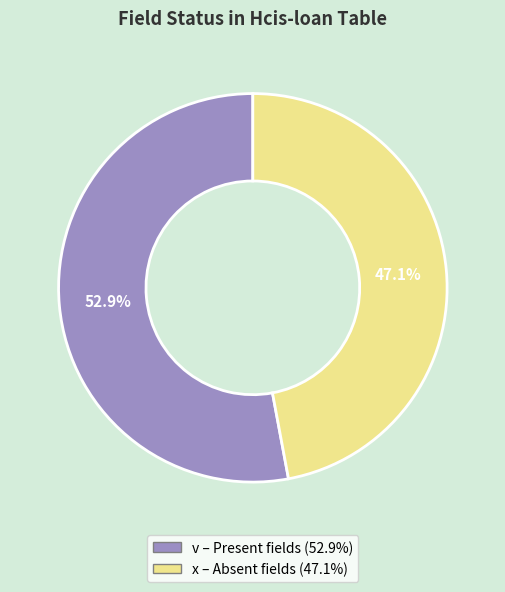

Rank the categories by value from lowest to highest.

x, v